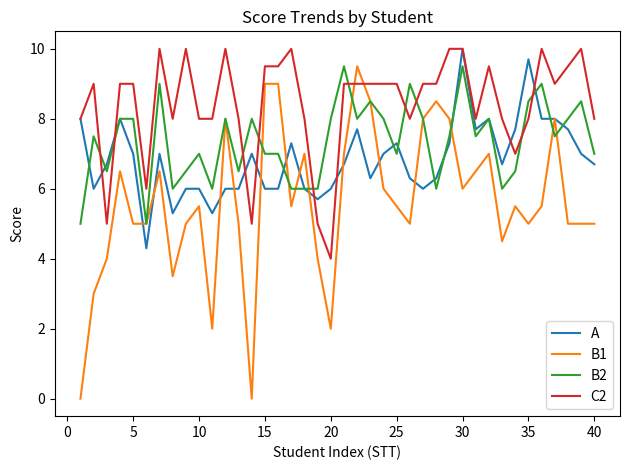

Rank the series by their average value, from lowest to highest.

B1, A, B2, C2